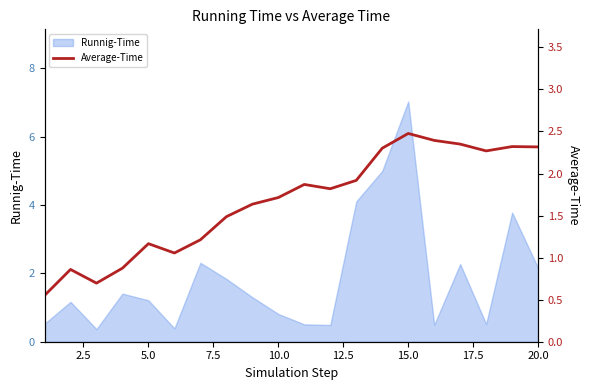

The Runnig-Time series shows 1.2 at 5.0. True or false?

True